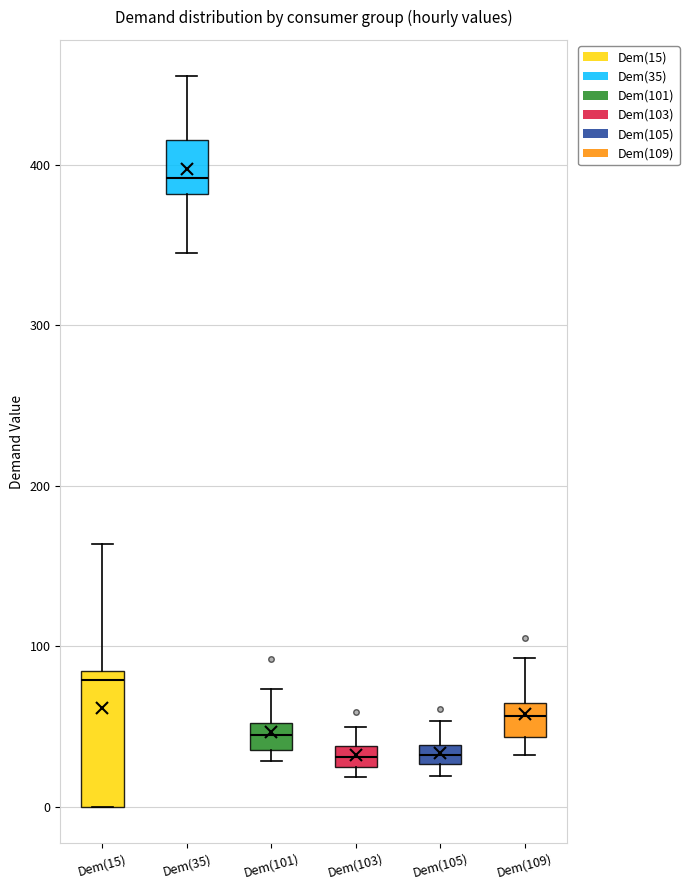

Which box has the highest median line?

Dem(35)